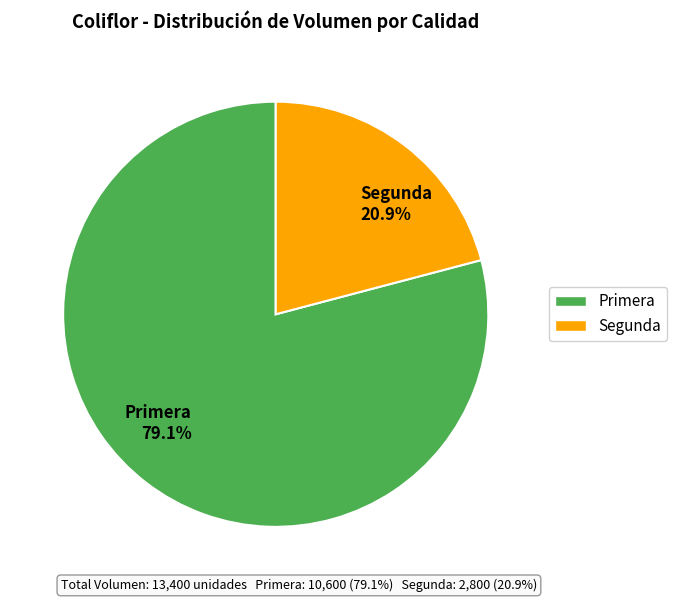

To the nearest percent, what portion does Segunda represent?

21%